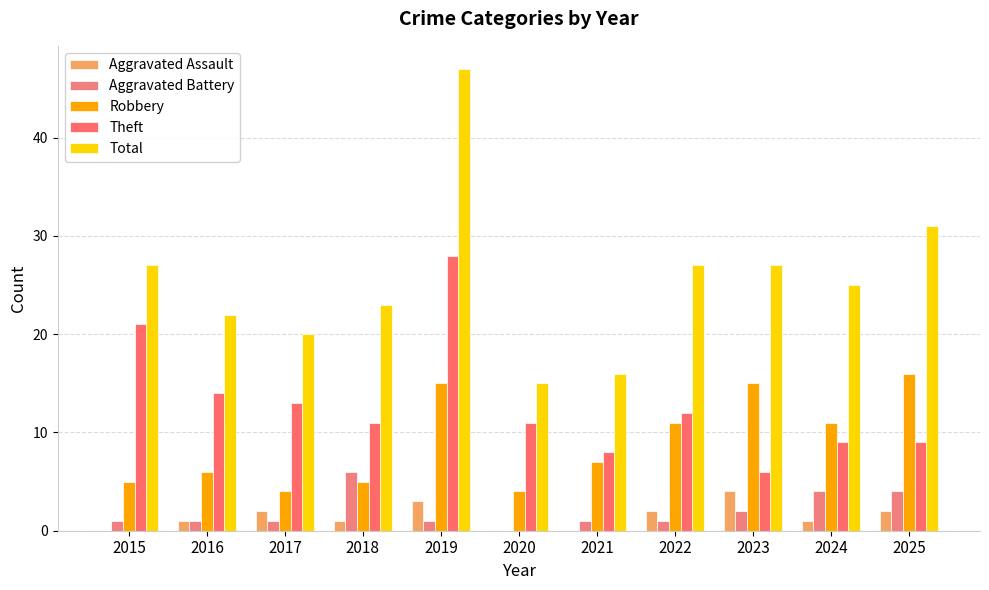

What is the difference between the maximum and minimum values in the Robbery series?

12